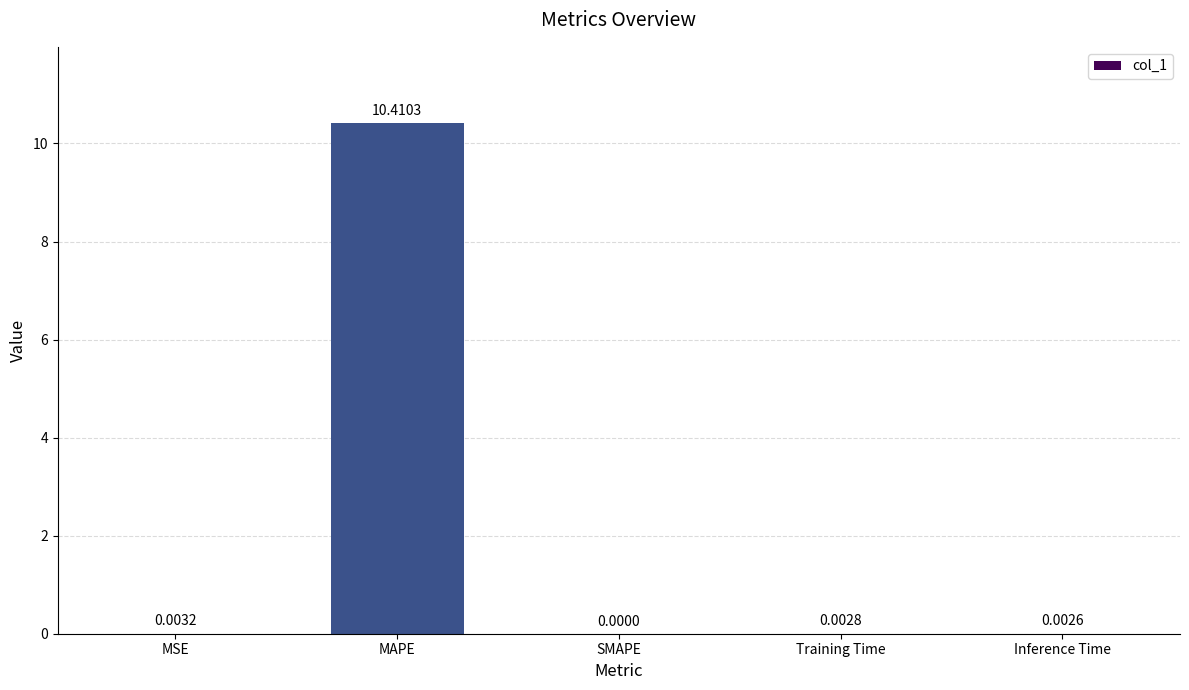

How many series are shown in this chart?

1